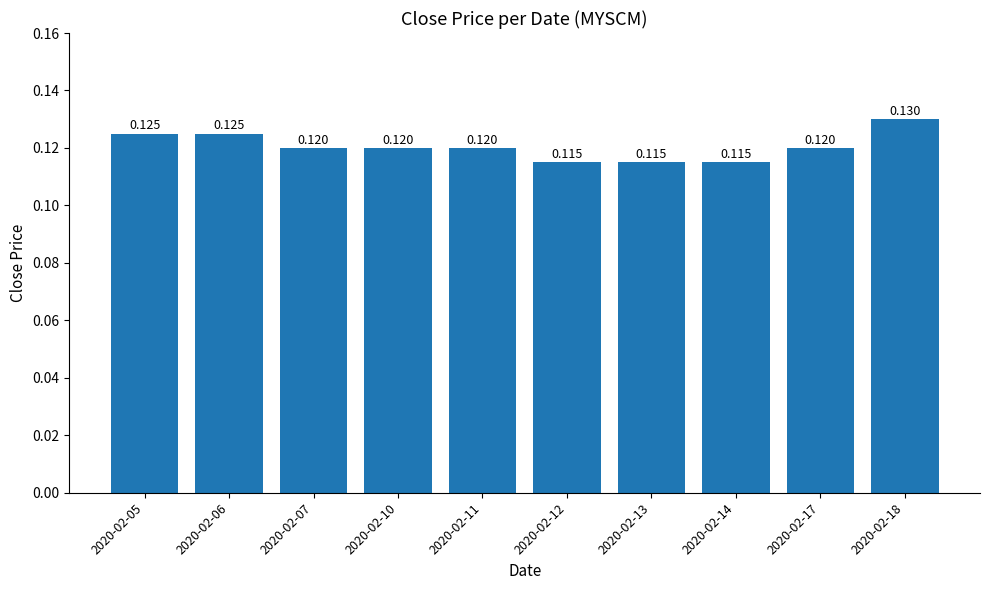

List the labels in order of value, largest first.

2020-02-18, 2020-02-05, 2020-02-06, 2020-02-07, 2020-02-10, 2020-02-11, 2020-02-17, 2020-02-12, 2020-02-13, 2020-02-14